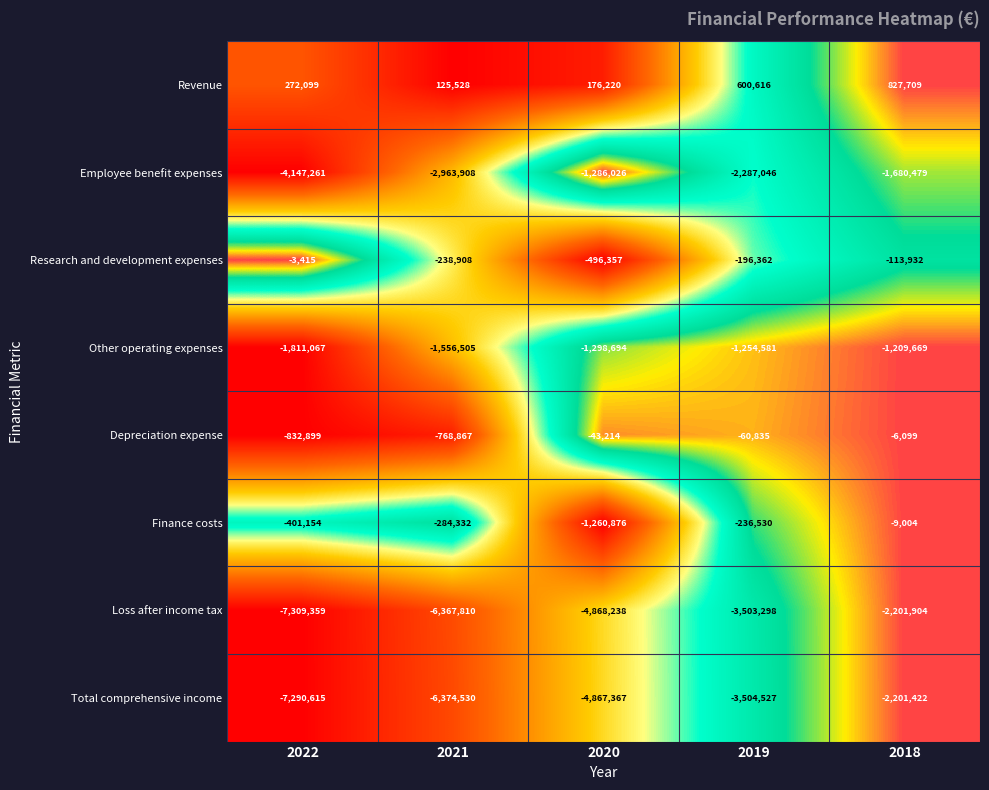

What is the greatest value displayed?

827709